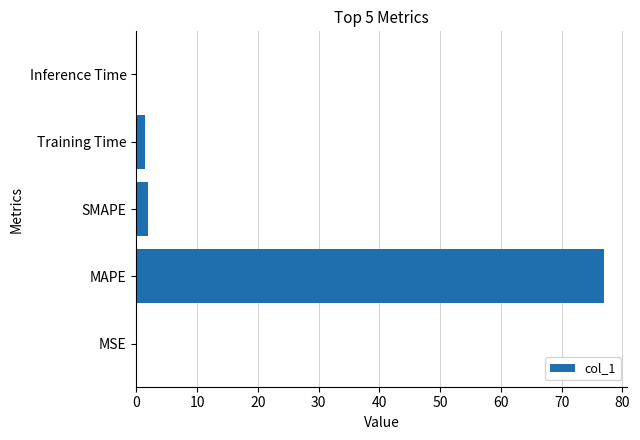

Between Training Time and MAPE, which is larger?

MAPE